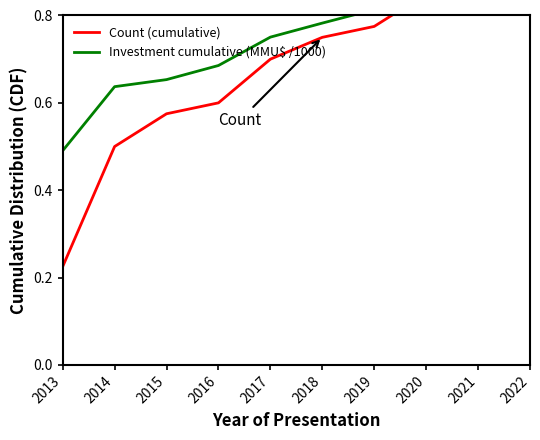

True or false: Investment cumulative (MMU$ /1000) and Count (cumulative) intersect in this chart.

False